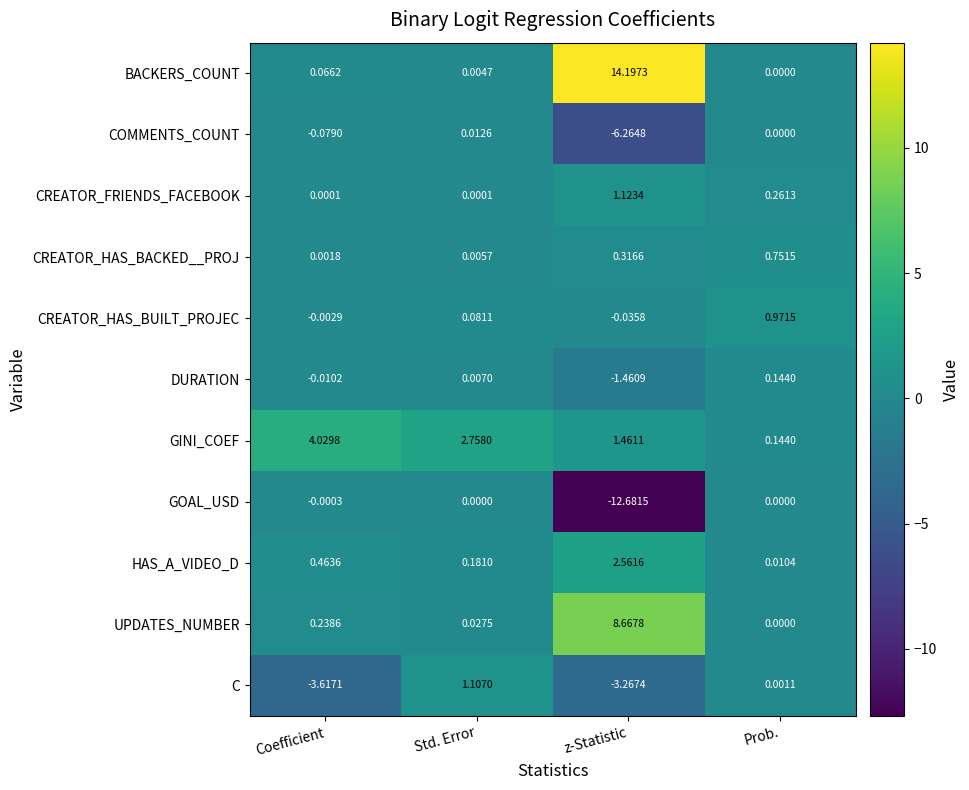

At which category is the sum across all series the highest?

z-Statistic